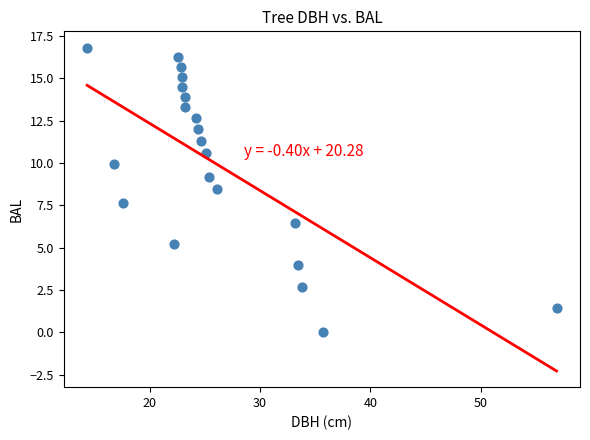

What is the range of X values (max minus min)?

42.5